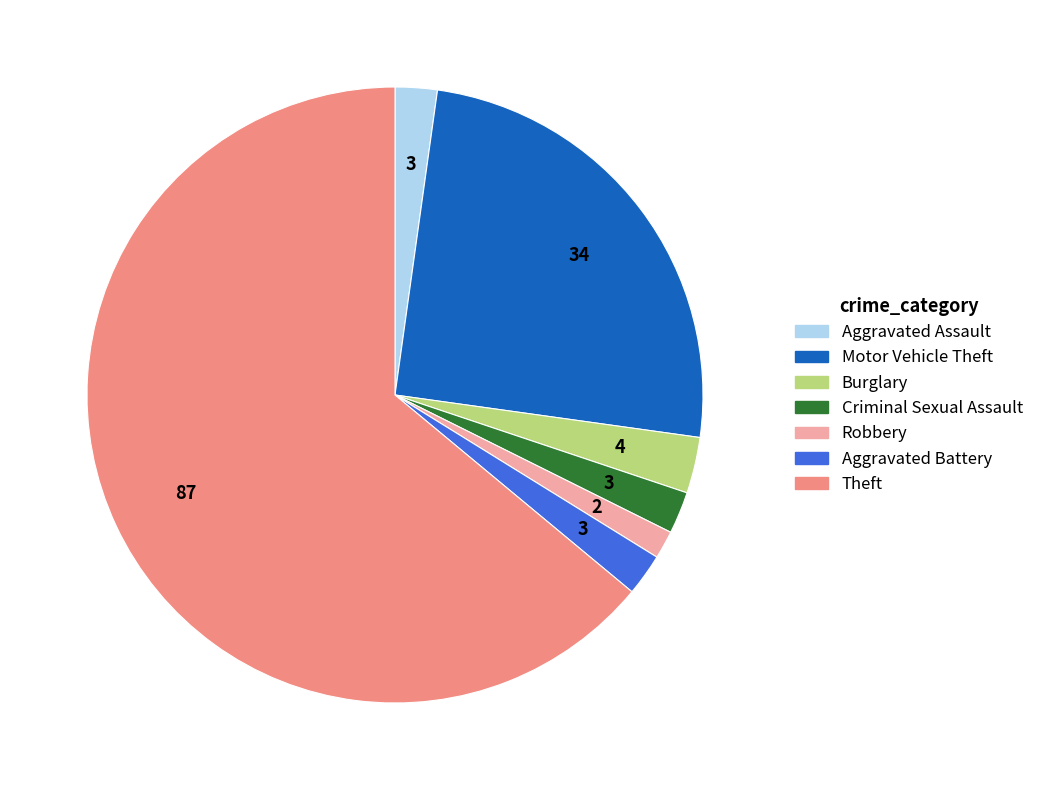

Does any single category account for the majority?

Yes